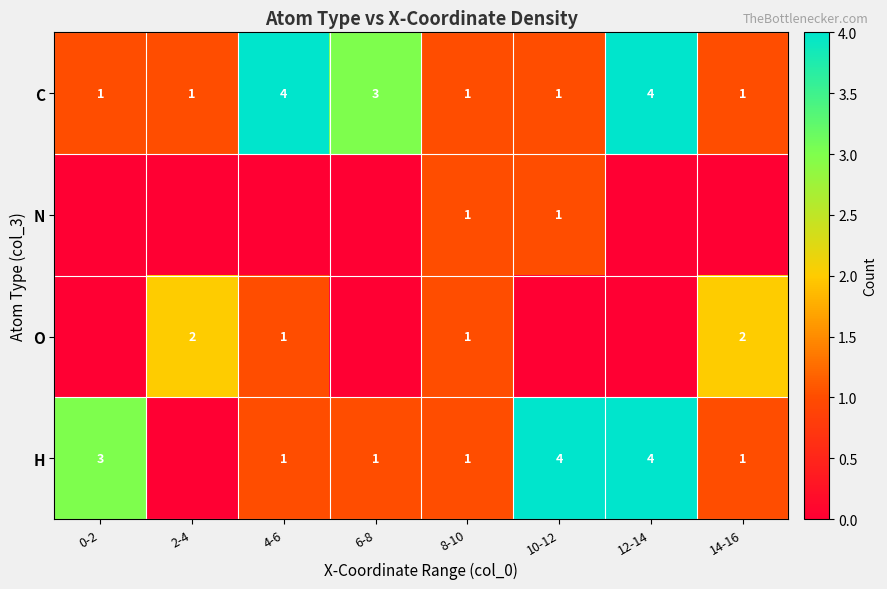

Which label corresponds to the smallest value in the chart?

0-2